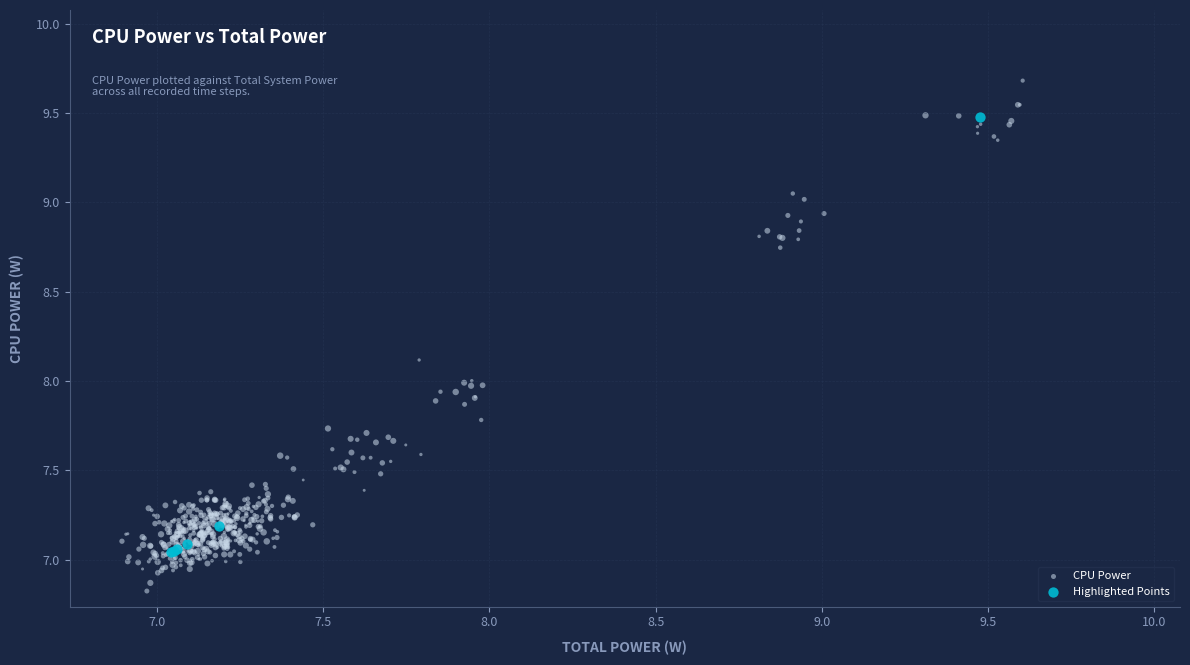

What are all the series names shown in the legend?

CPU Power, Highlighted Points